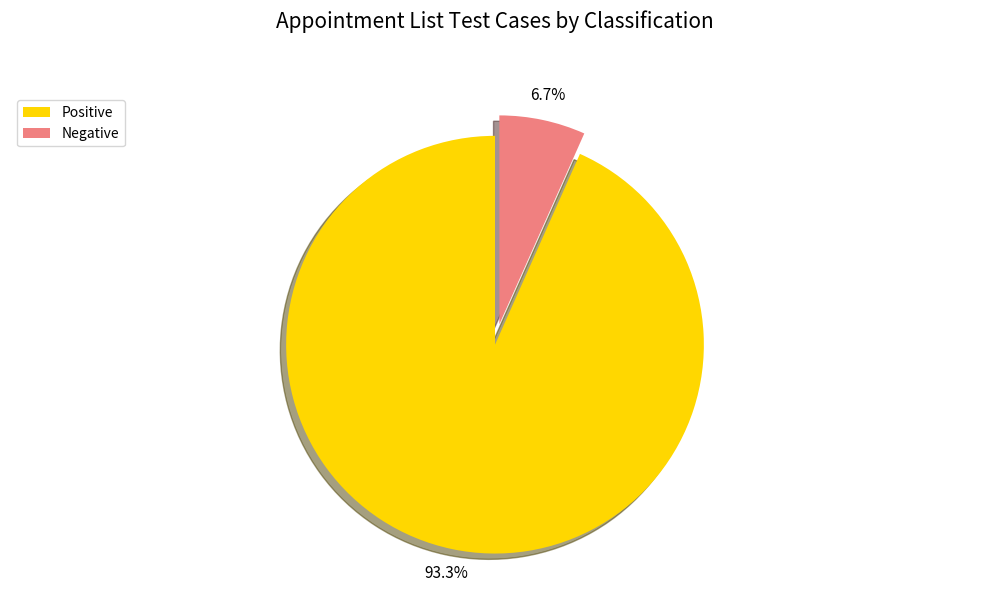

Do Positive and Negative together represent more than half of the pie?

Yes